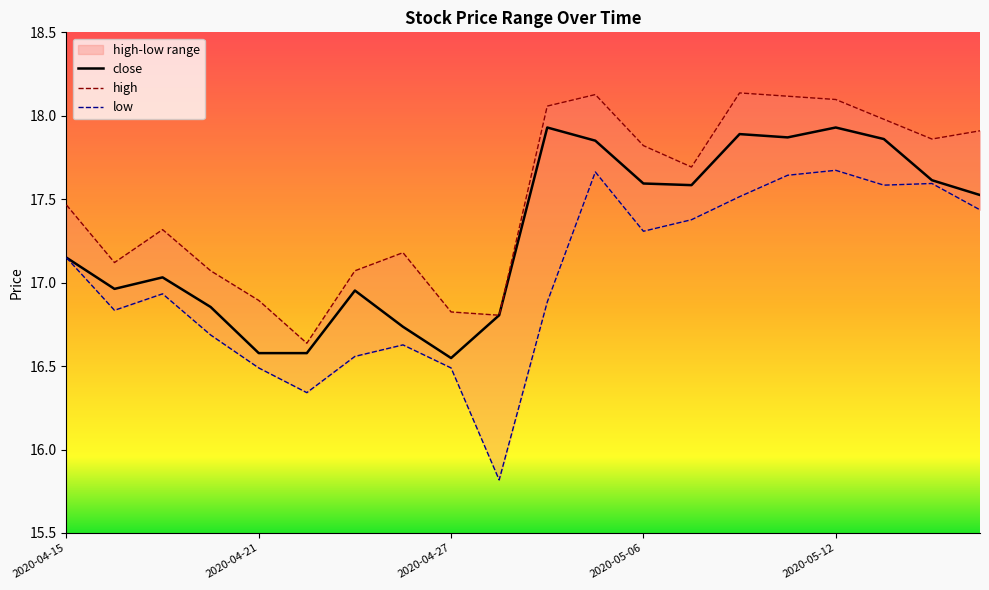

What is the total value across all series at 2020-05-15?

52.9